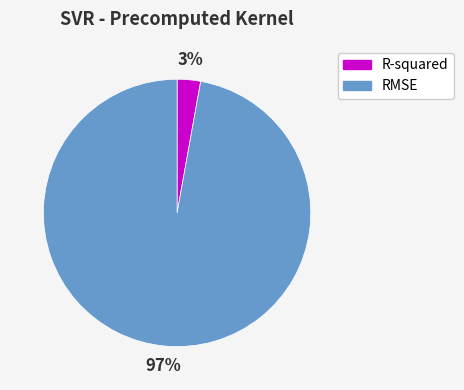

Combined, do R-squared and RMSE account for over 50%?

Yes